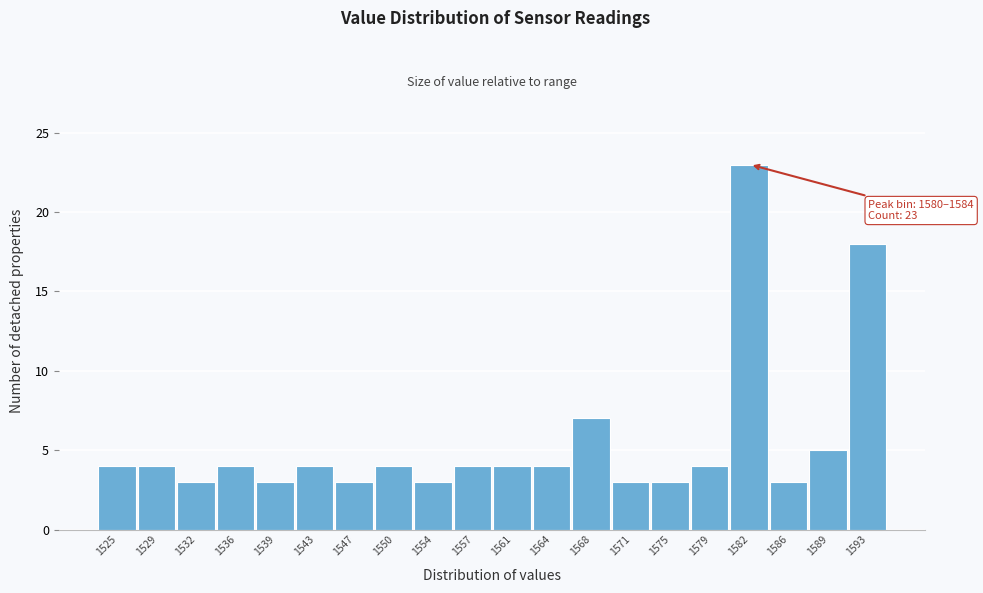

Reading left to right, transcribe all the data shown in this chart.

1525=4	1529=4	1532=3	1536=4	1539=3	1543=4	1547=3	1550=4	1554=3	1557=4	1561=4	1564=4	1568=7	1571=3	1575=3	1579=4	1582=23	1586=3	1589=5	1593=18